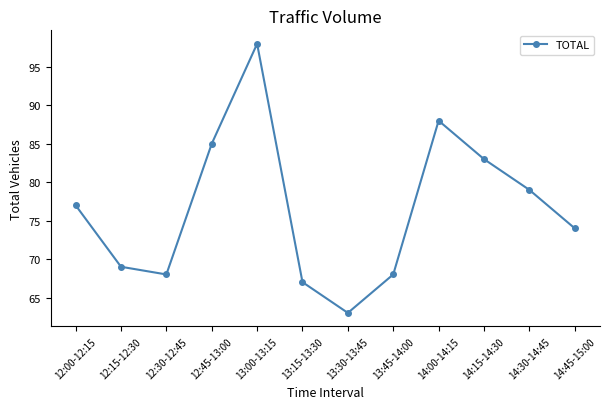

What is the difference between the maximum and minimum values?

35